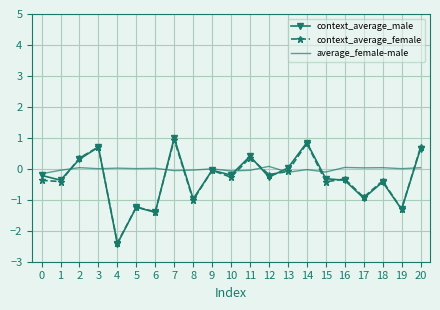

The value of context_average_male at 13 is 0.0. True or false?

True